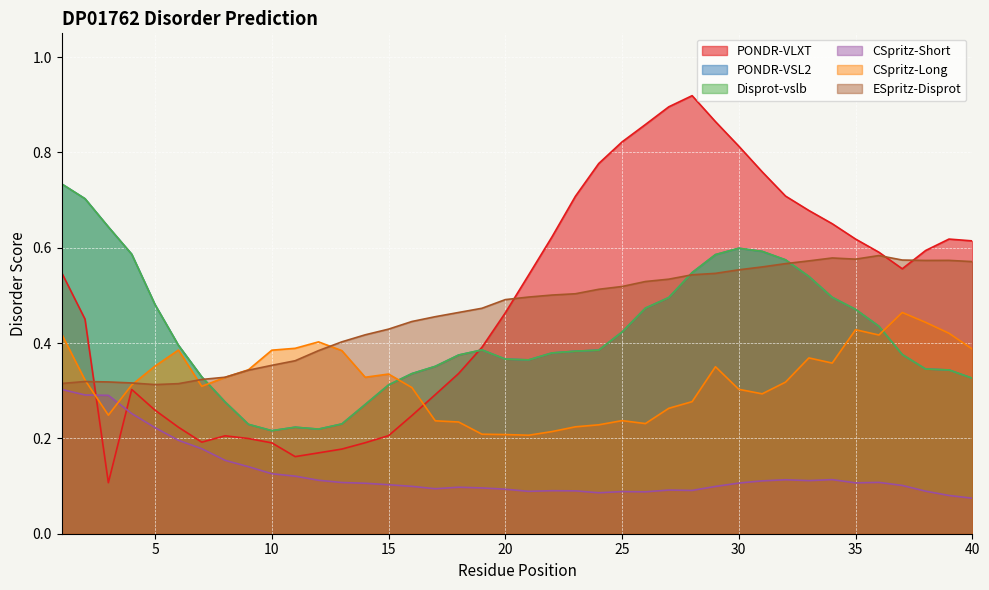

What is the difference between the maximum and minimum values in the ESpritz-Disprot series?

0.3